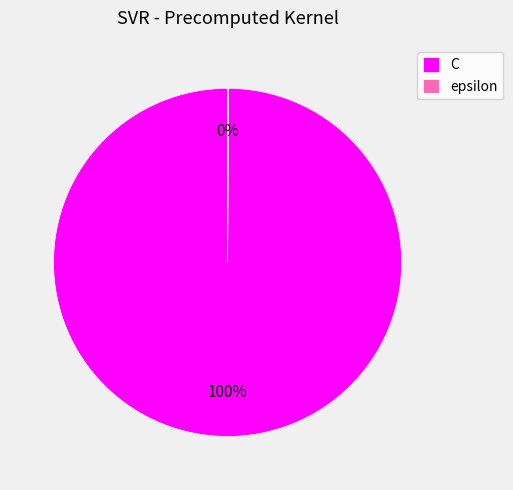

To the nearest percent, what portion does C represent?

100%